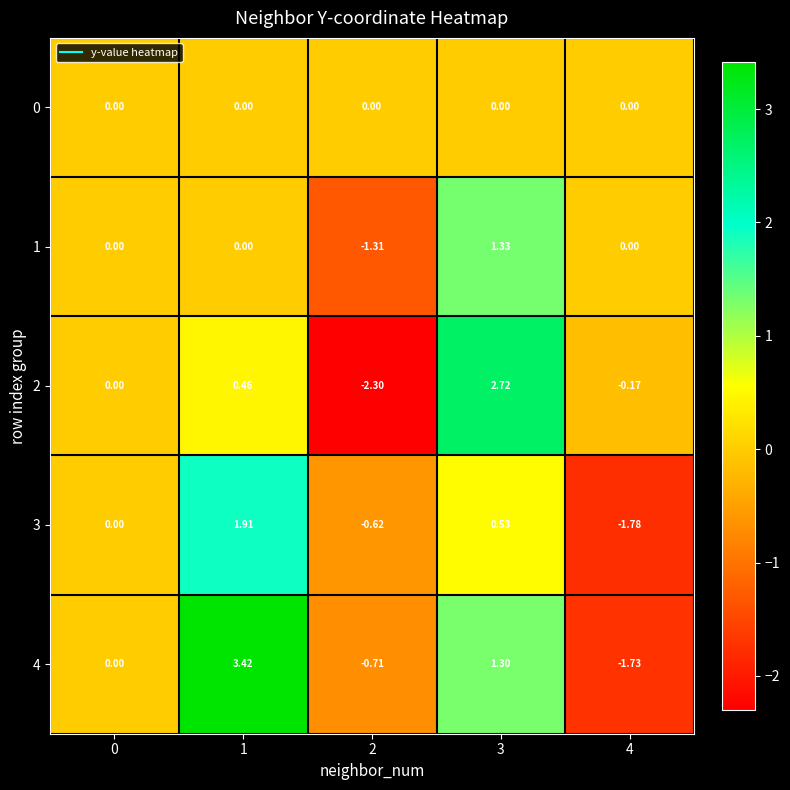

Which category has the lowest value across all series?

2